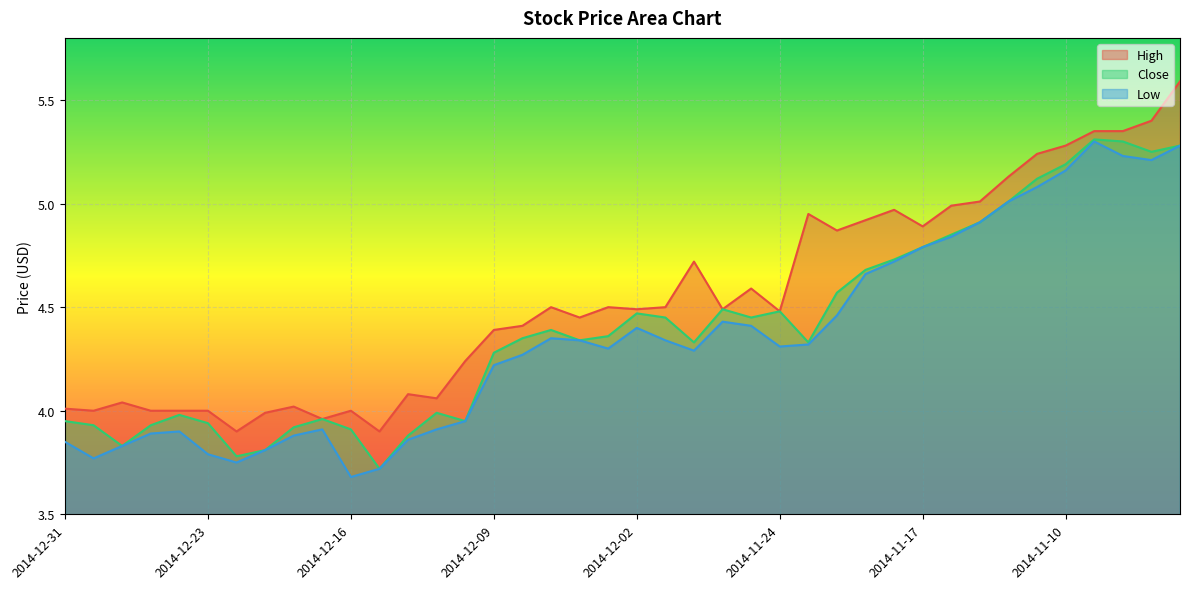

How many values in the Low series exceed 4?

25